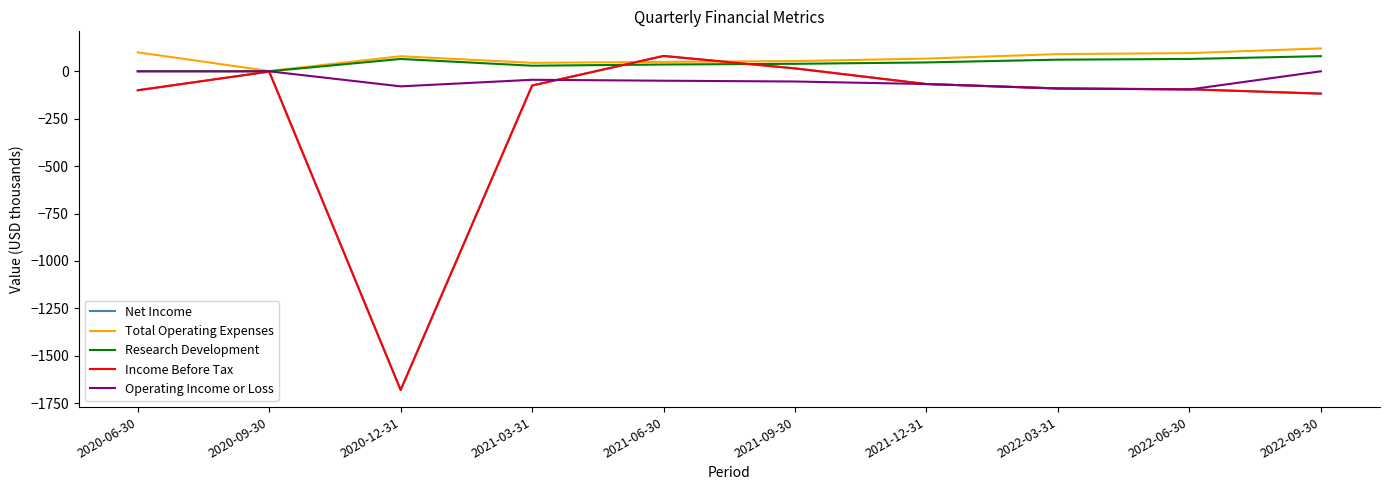

In Research Development, how many points are lower than both neighbors (excluding endpoints)?

1